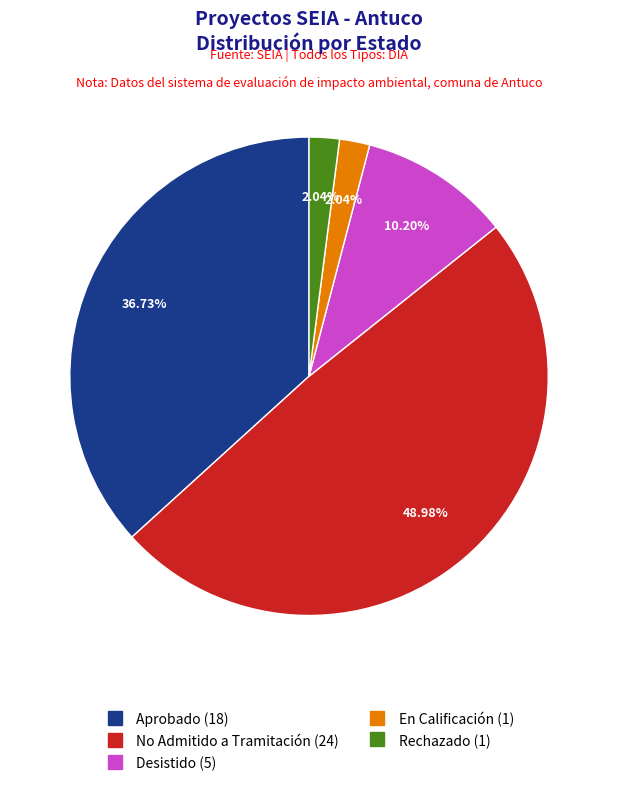

True or false: En Calificación accounts for 14% of the total.

False